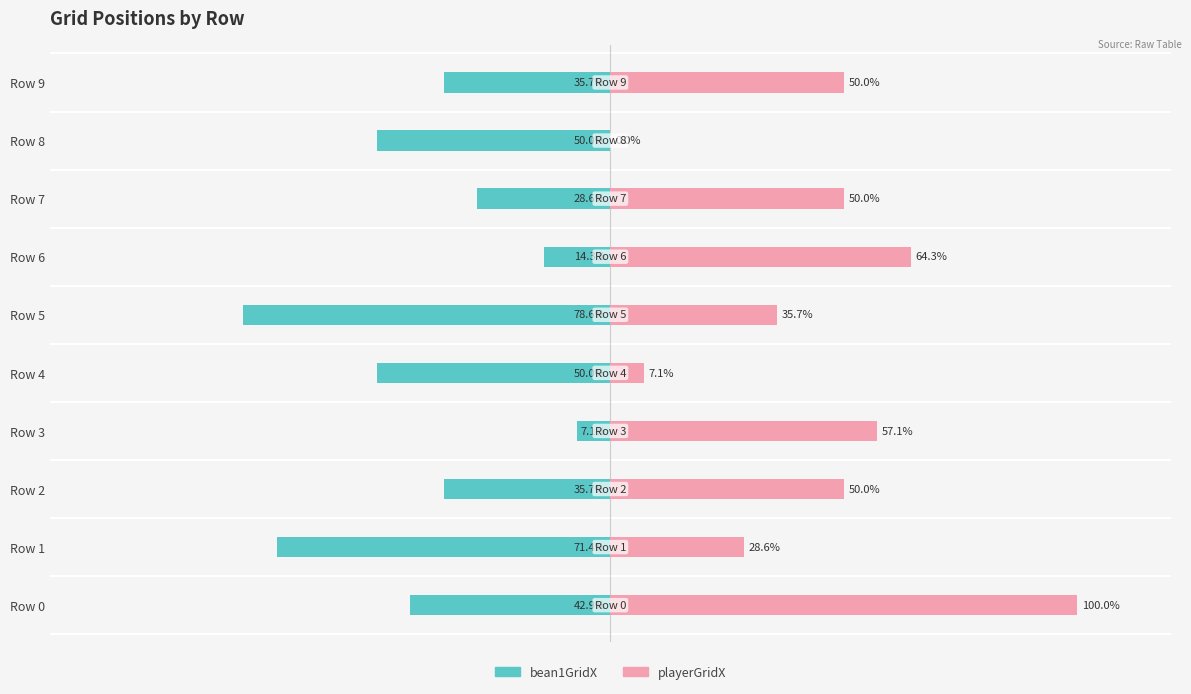

Is it true that playerGridX equals 67.5 at Row 8?

False